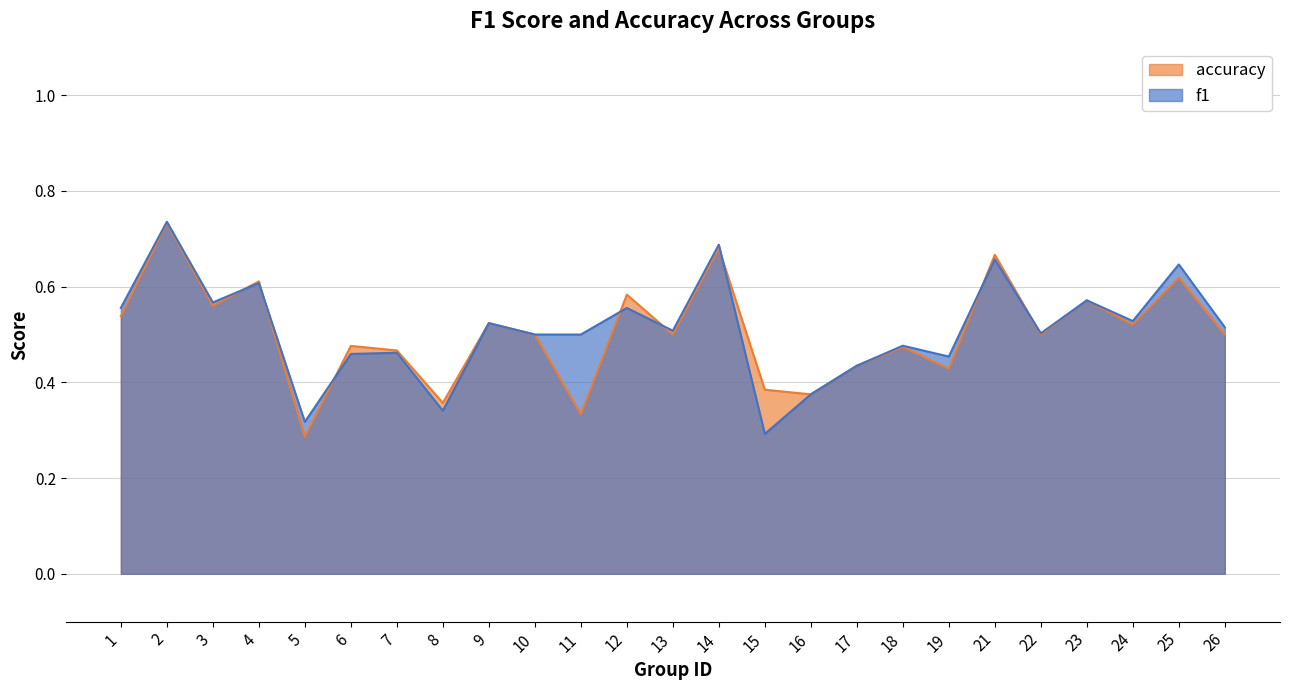

Rank the categories by accuracy value from lowest to highest.

5, 11, 8, 16, 15, 19, 17, 7, 18, 6, 10, 13, 22, 26, 24, 9, 1, 3, 23, 12, 4, 25, 21, 14, 2